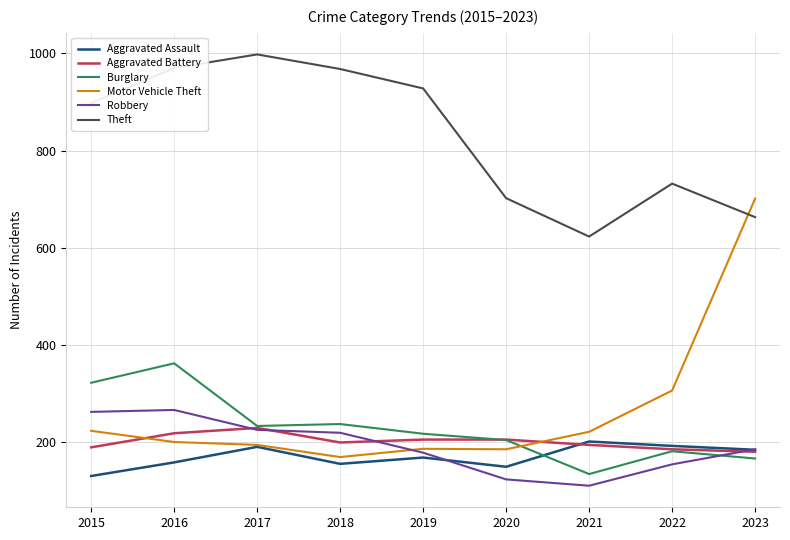

Where do Motor Vehicle Theft and Robbery first cross each other?

2018 and 2019